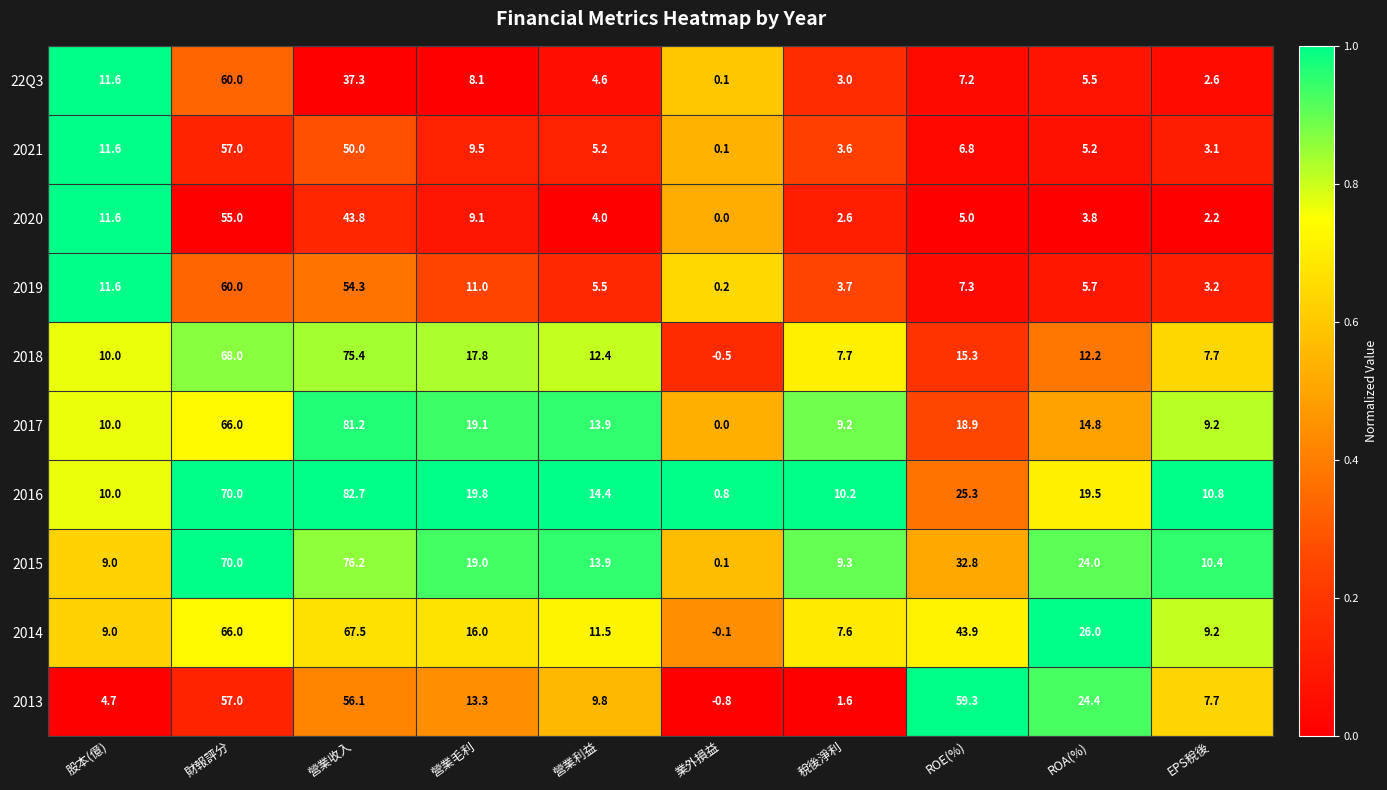

At which label is 22Q3 closest to 30?

營業收入